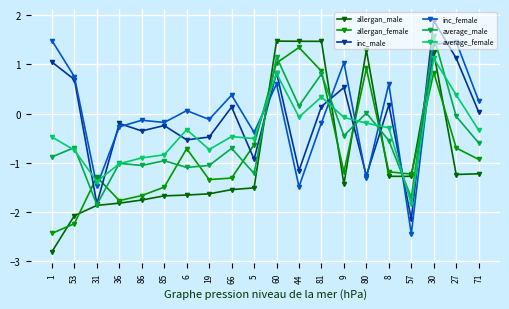

What value does the inc_male series have at 66?

0.1